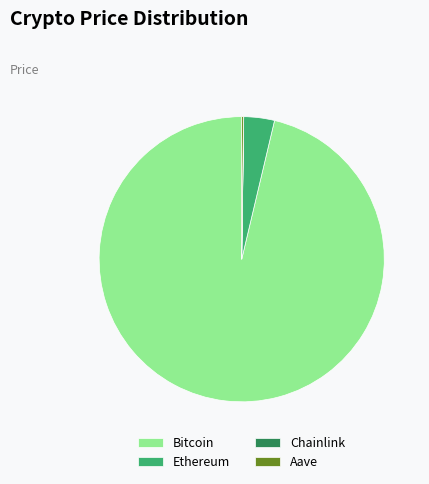

The Bitcoin slice represents 82% of the pie. True or false?

False